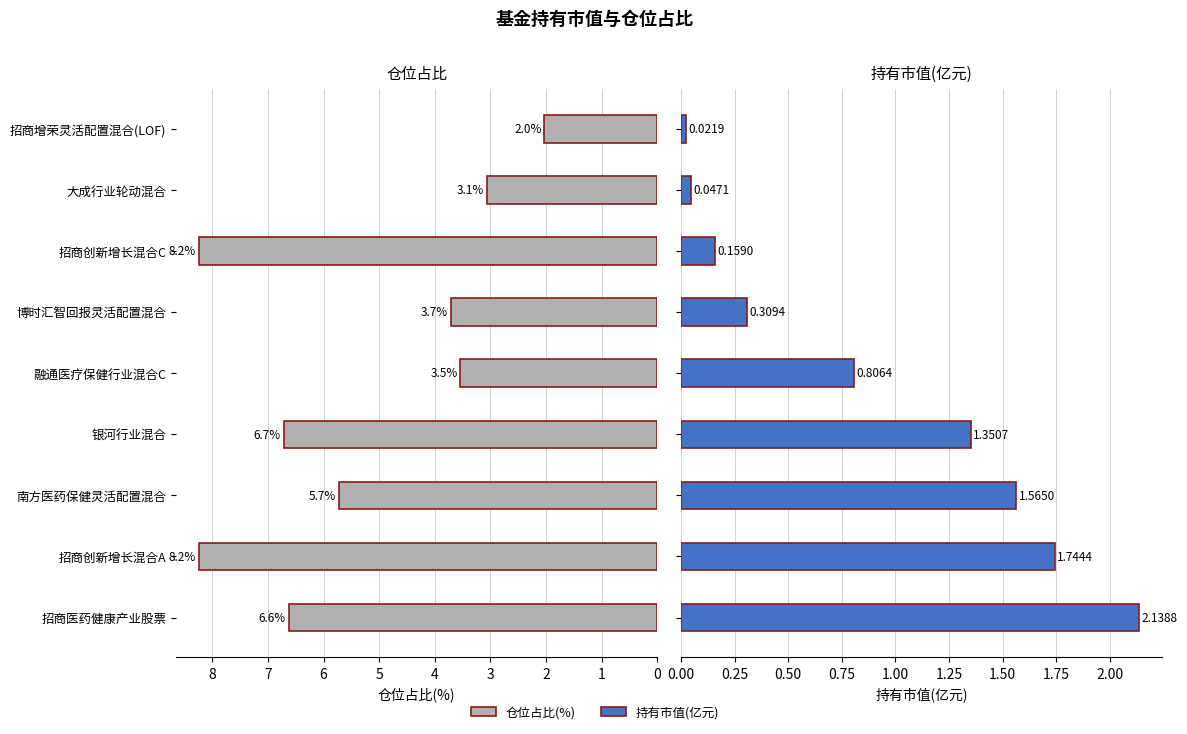

At how many categories does at least one series exceed 1?

9